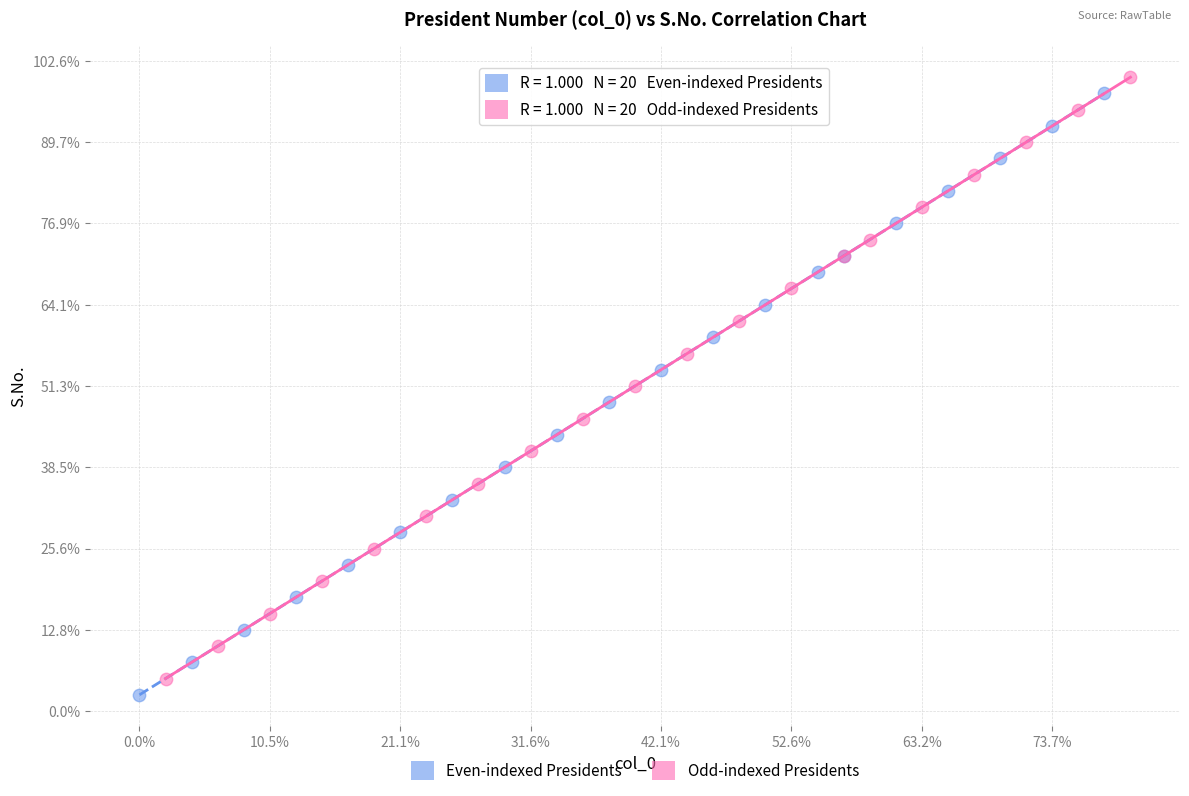

Which series contains the lowest Y value?

Even-indexed Presidents